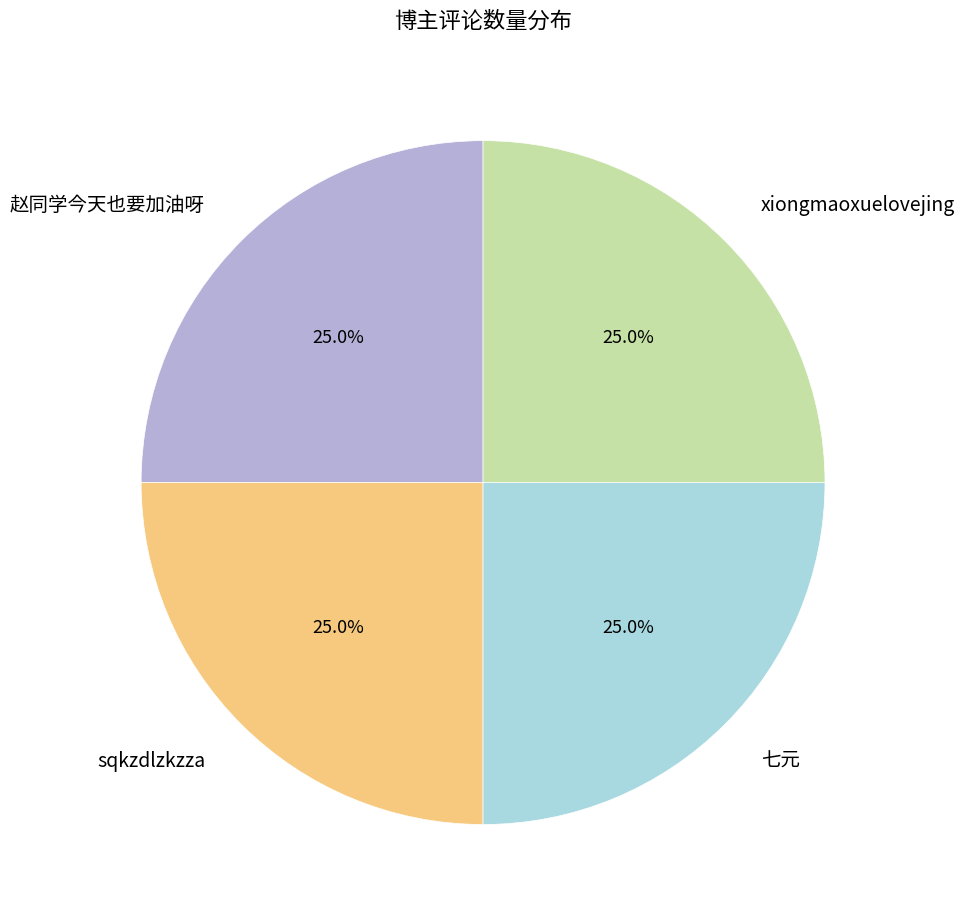

Does any single category account for the majority?

No